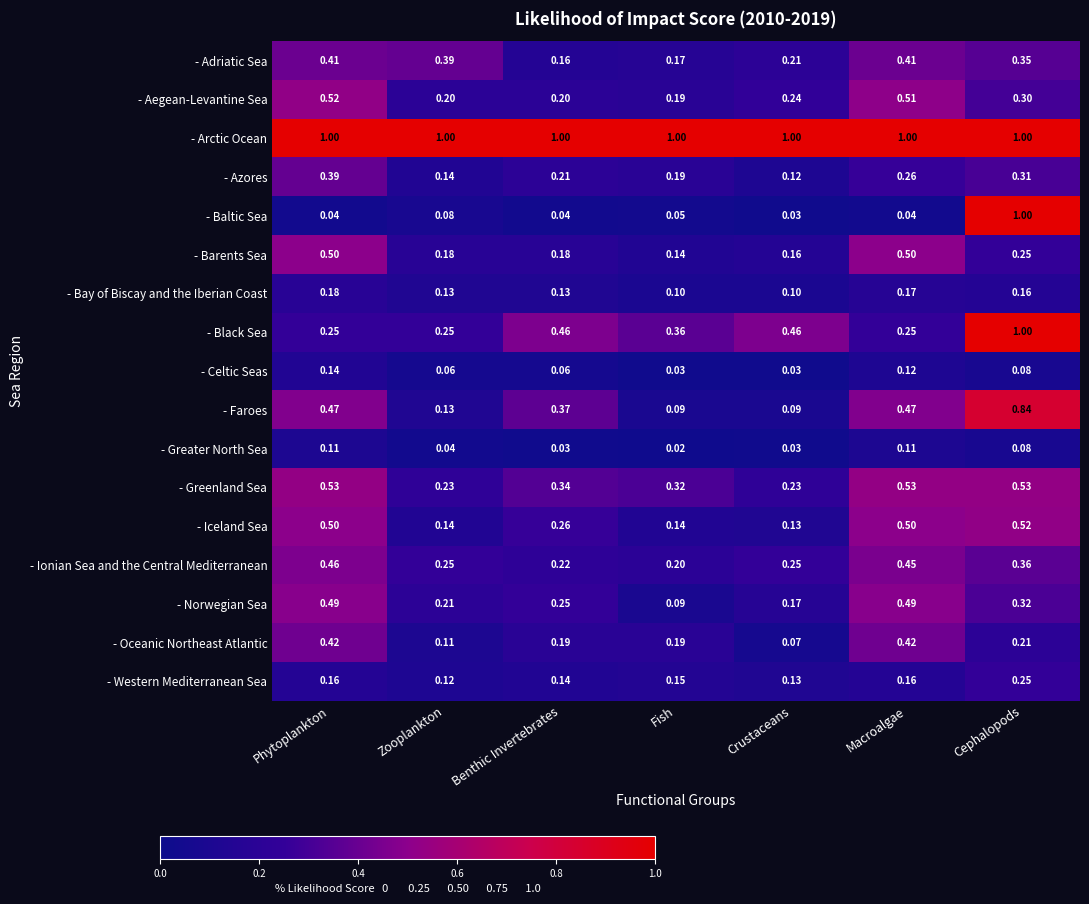

Which series changed the most between Phytoplankton and Cephalopods?

- Baltic Sea